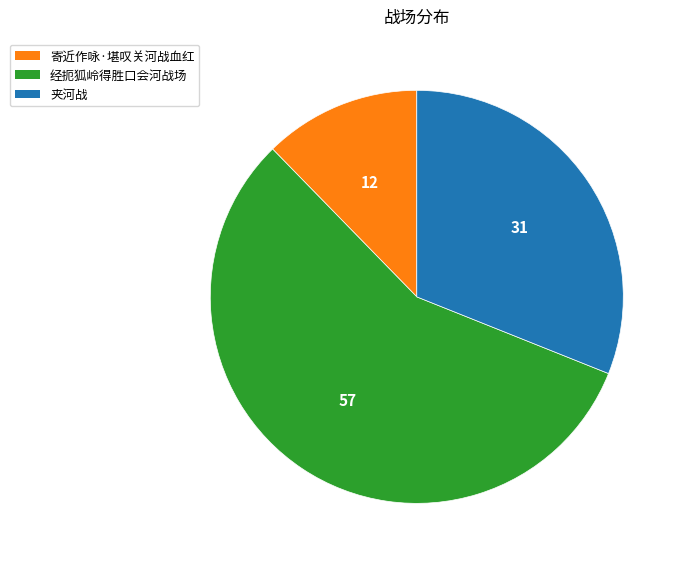

Is the sum of 寄近作咏·堪叹关河战血红 and 经扼狐岭得胜口会河战场 greater than half?

Yes